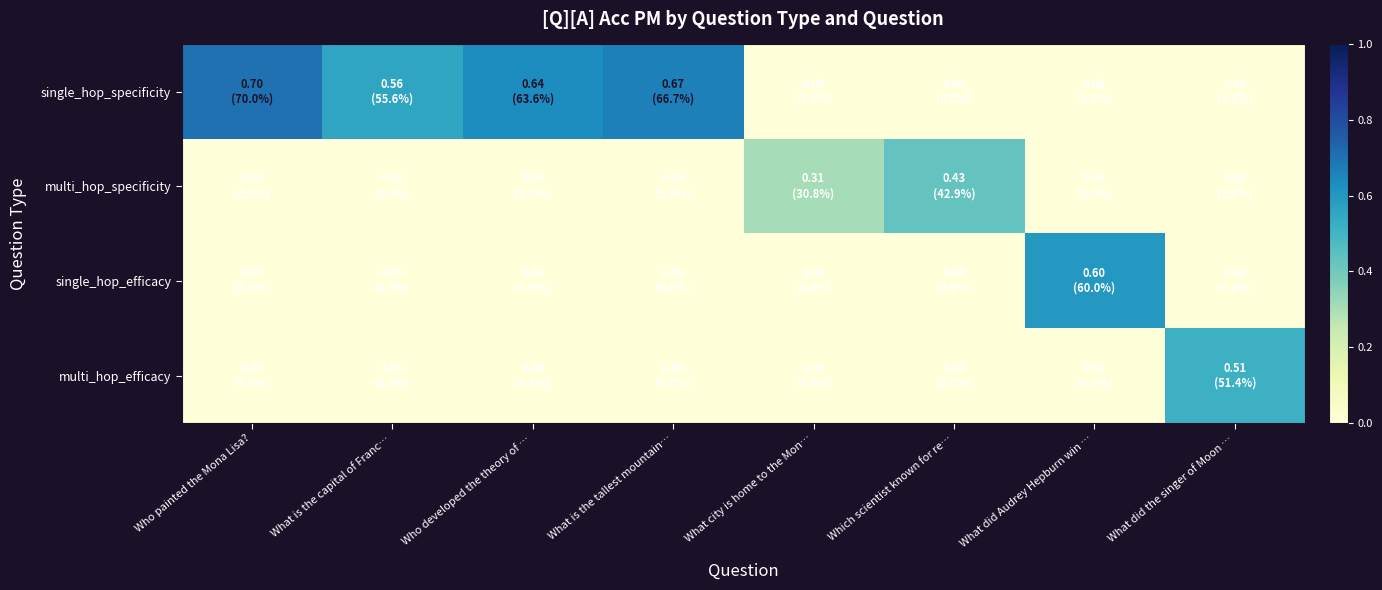

Between Who painted the Mona Lisa? and What is the tallest mountain…, which series saw the biggest shift?

single_hop_specificity